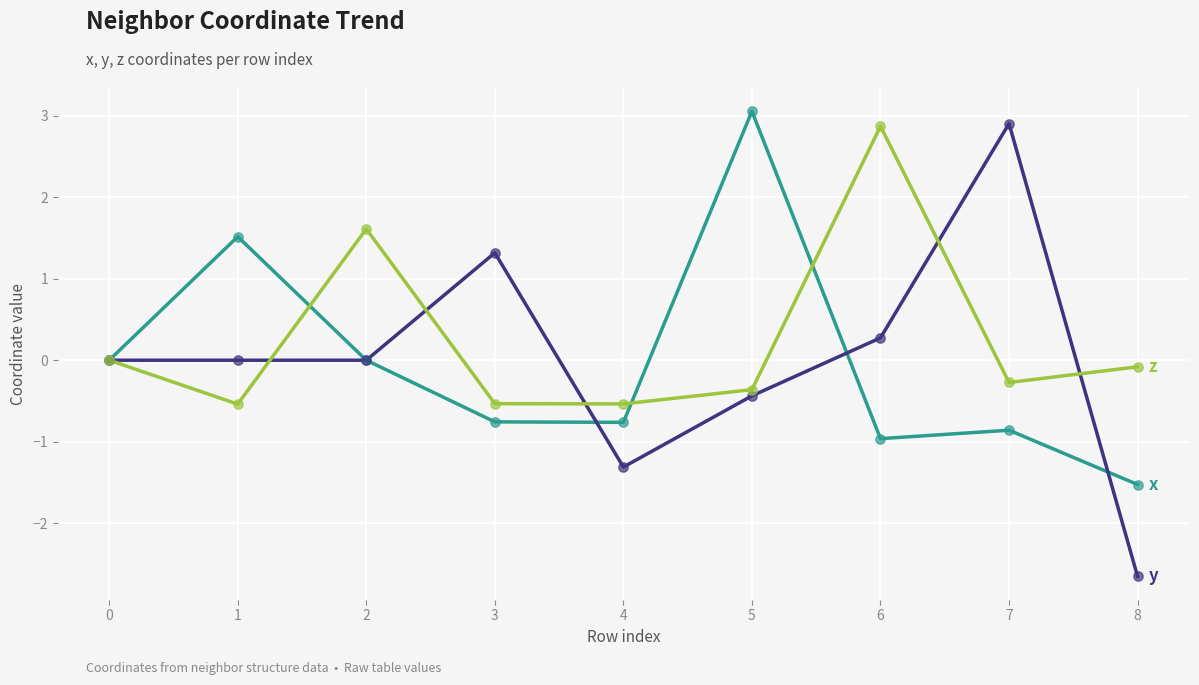

What is the difference between the highest and lowest values at 5?

3.5